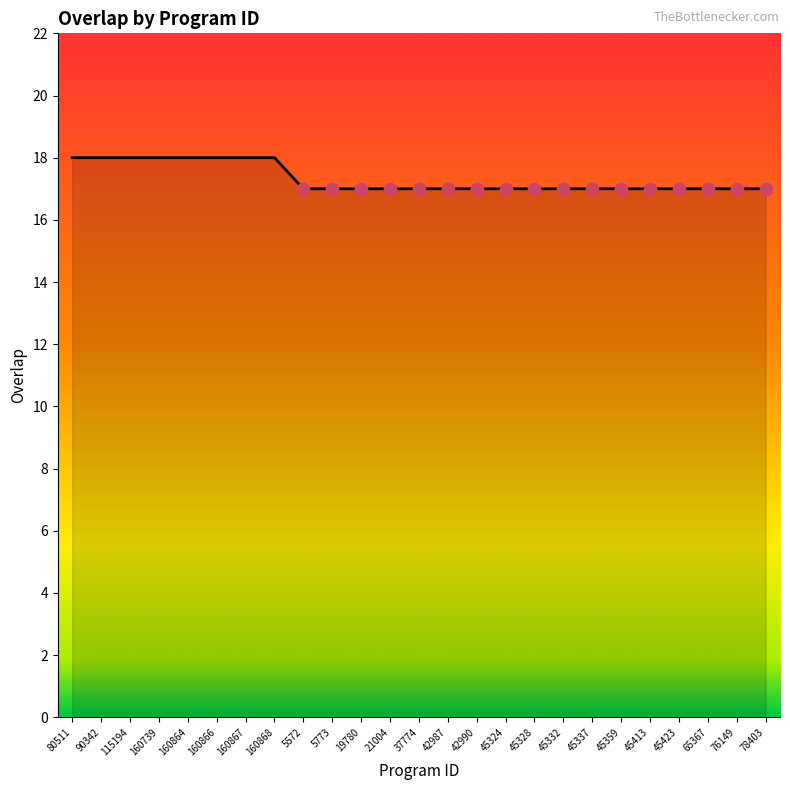

Between 160739 and 65367, which is larger?

160739